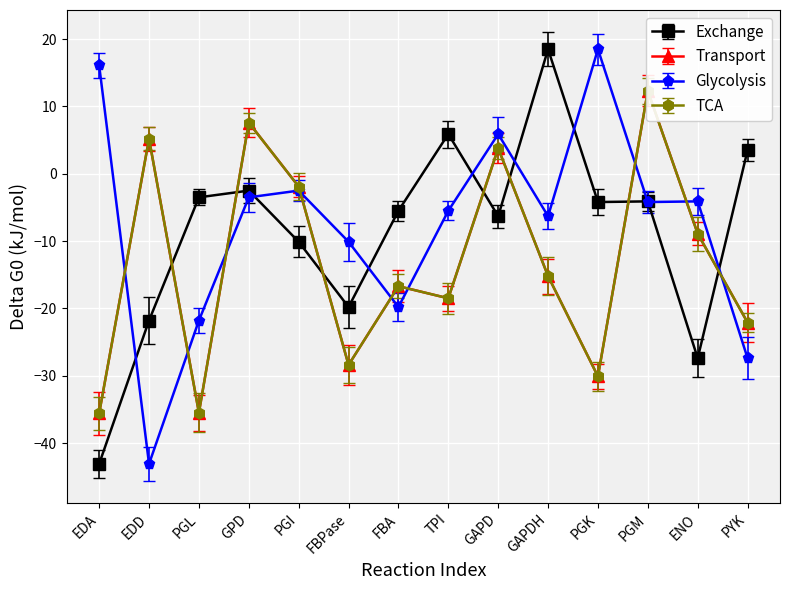

True or false: TCA and Transport intersect in this chart.

False